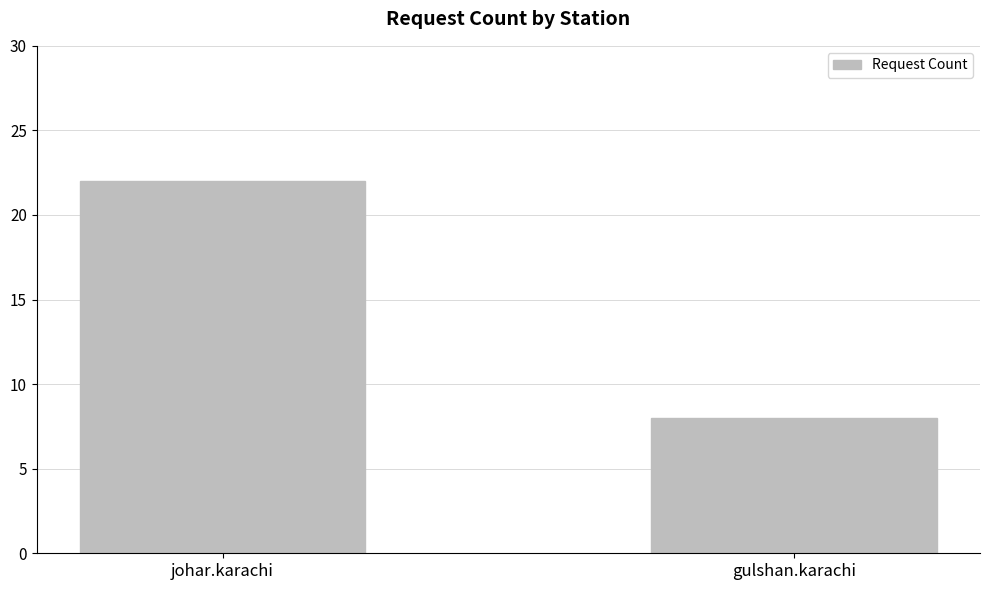

True or false: the data shows 22 at johar.karachi.

True